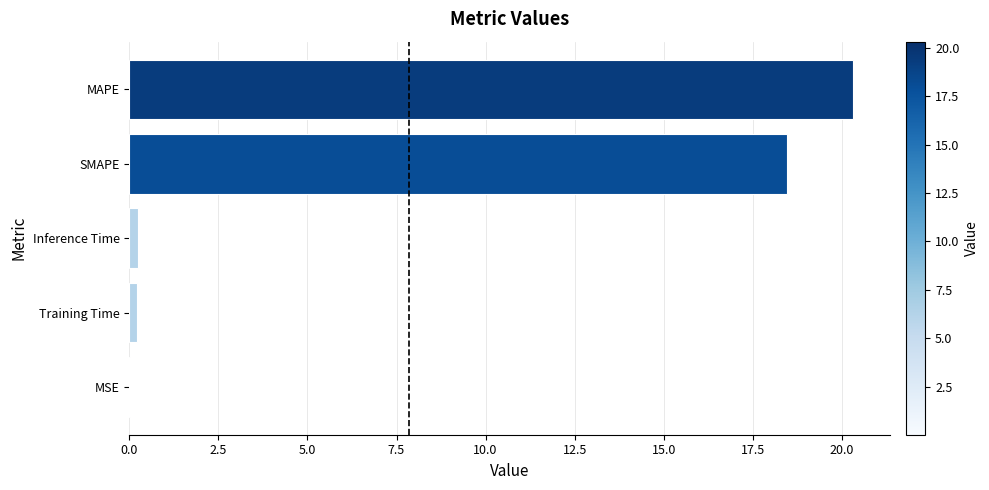

At which label is the value closest to 10?

SMAPE